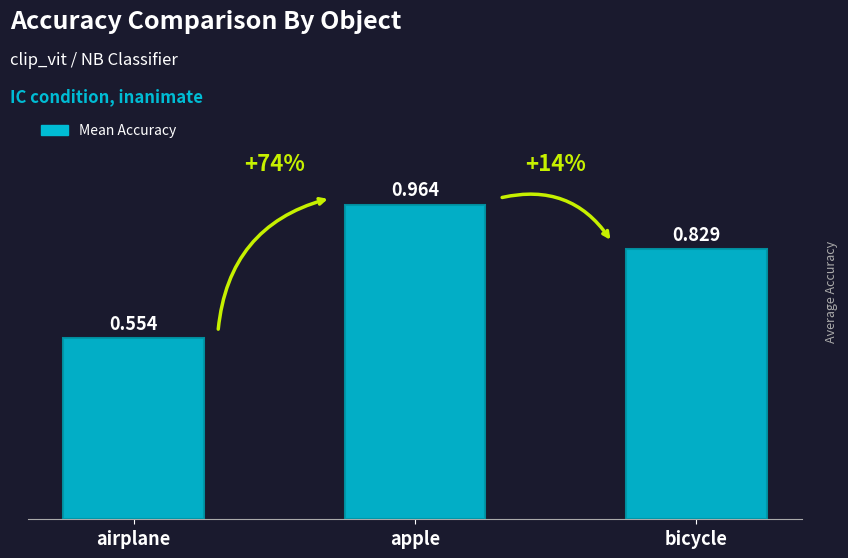

What position from the right is airplane?

3